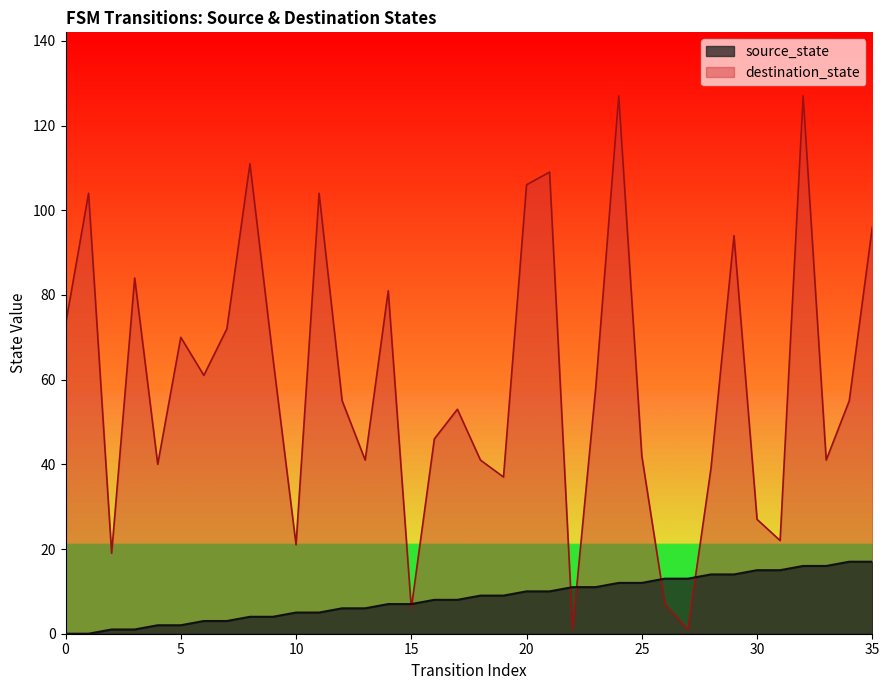

Does the chart display data point markers on the line(s)?

No